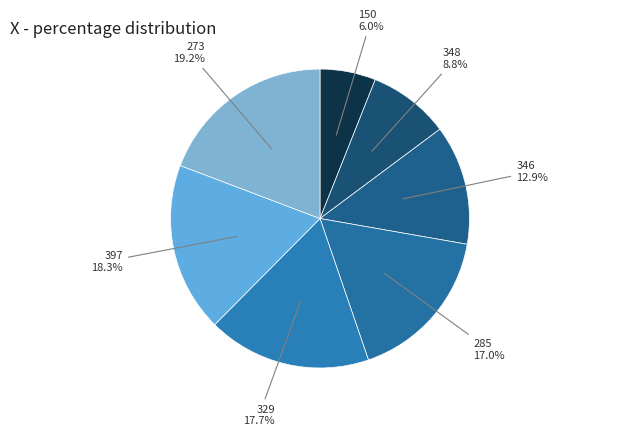

Count the number of slices in the pie.

7